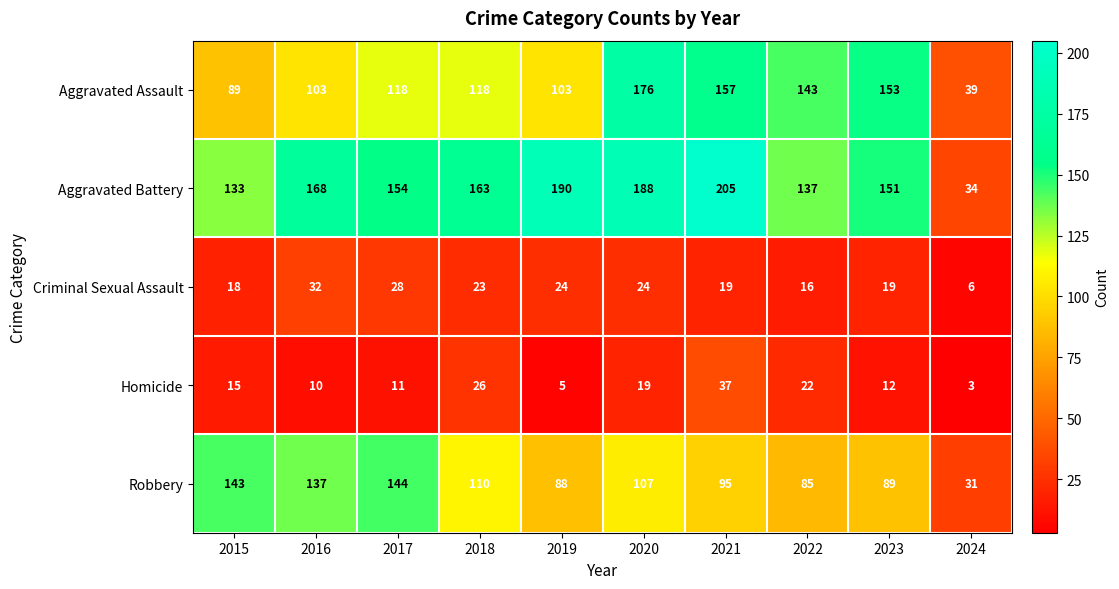

Rank the series by their maximum value, from highest to lowest.

Aggravated Battery, Aggravated Assault, Robbery, Homicide, Criminal Sexual Assault